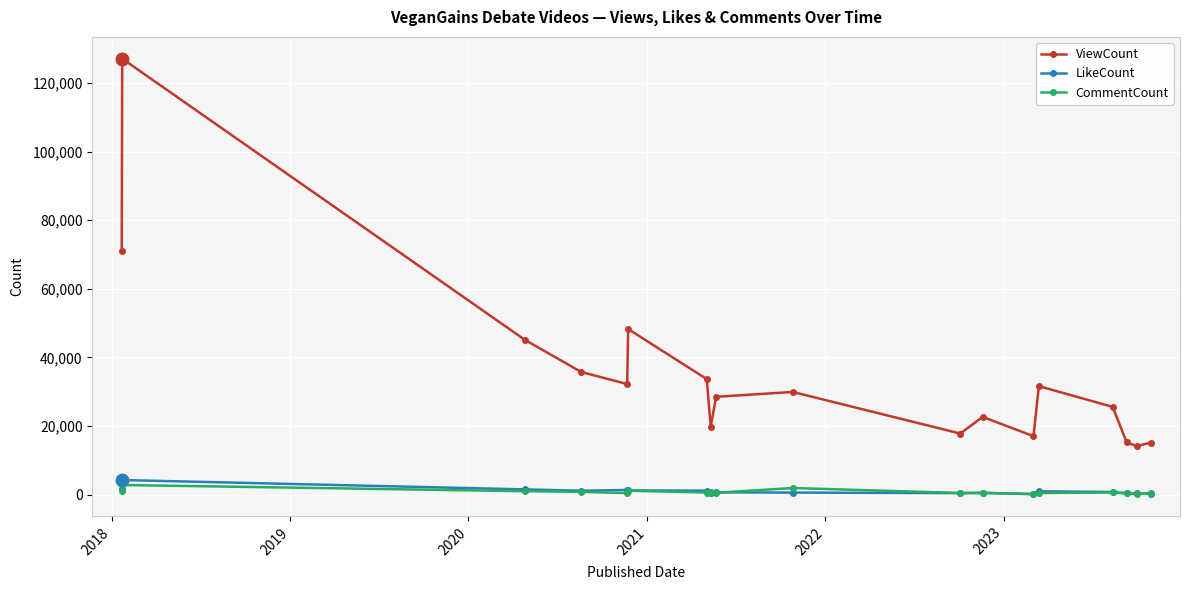

True or false: ViewCount and LikeCount intersect in this chart.

False